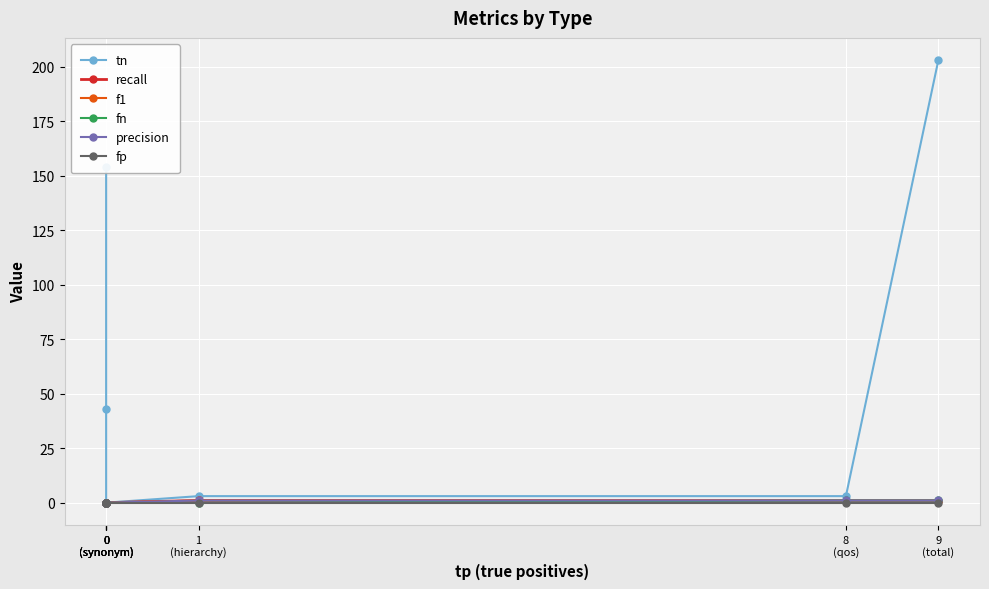

Between 0
(synonym) and 0
(synonym), which is larger?

0
(synonym)